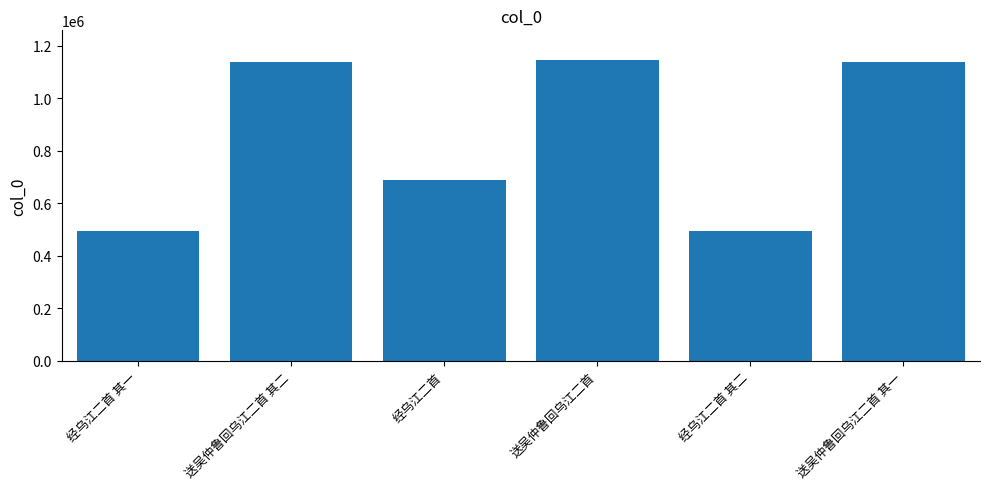

How many bars are there in total?

6